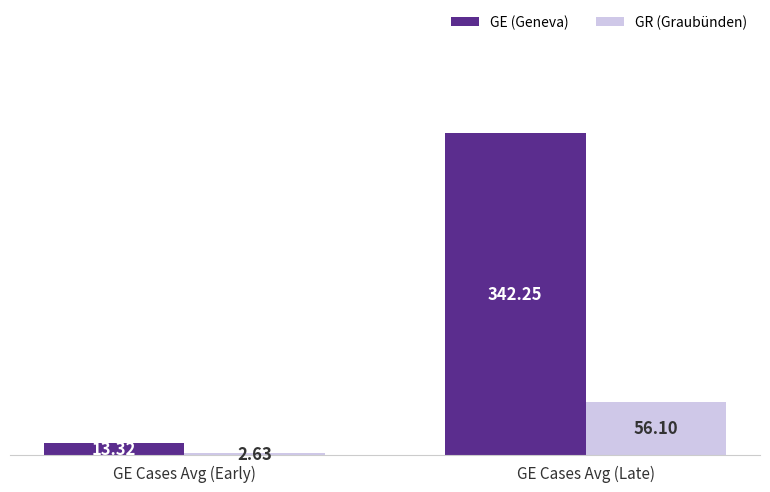

How many bars are there in total?

4